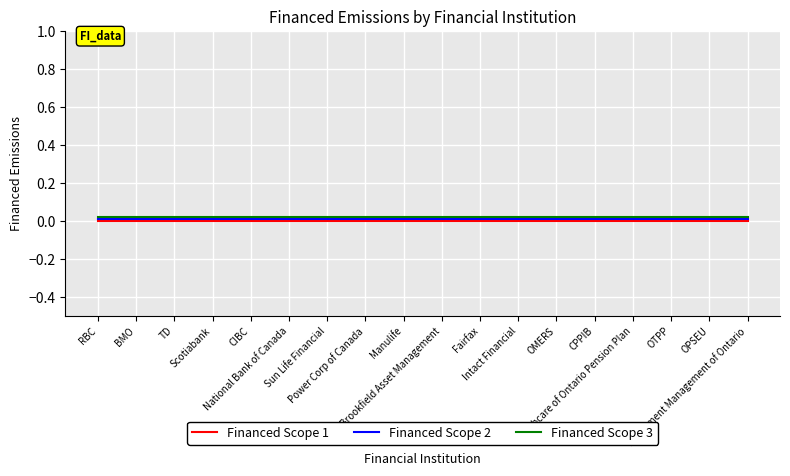

Where is Financed Scope 2 nearest to the value 0?

RBC